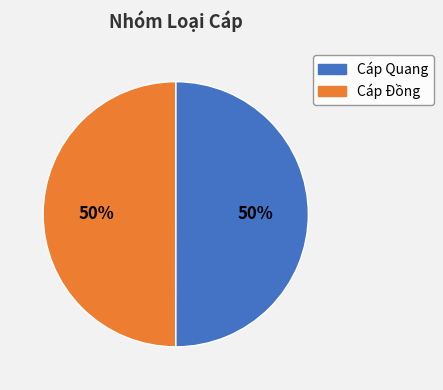

What percentage is the Cáp Quang slice, to the nearest percent?

50%